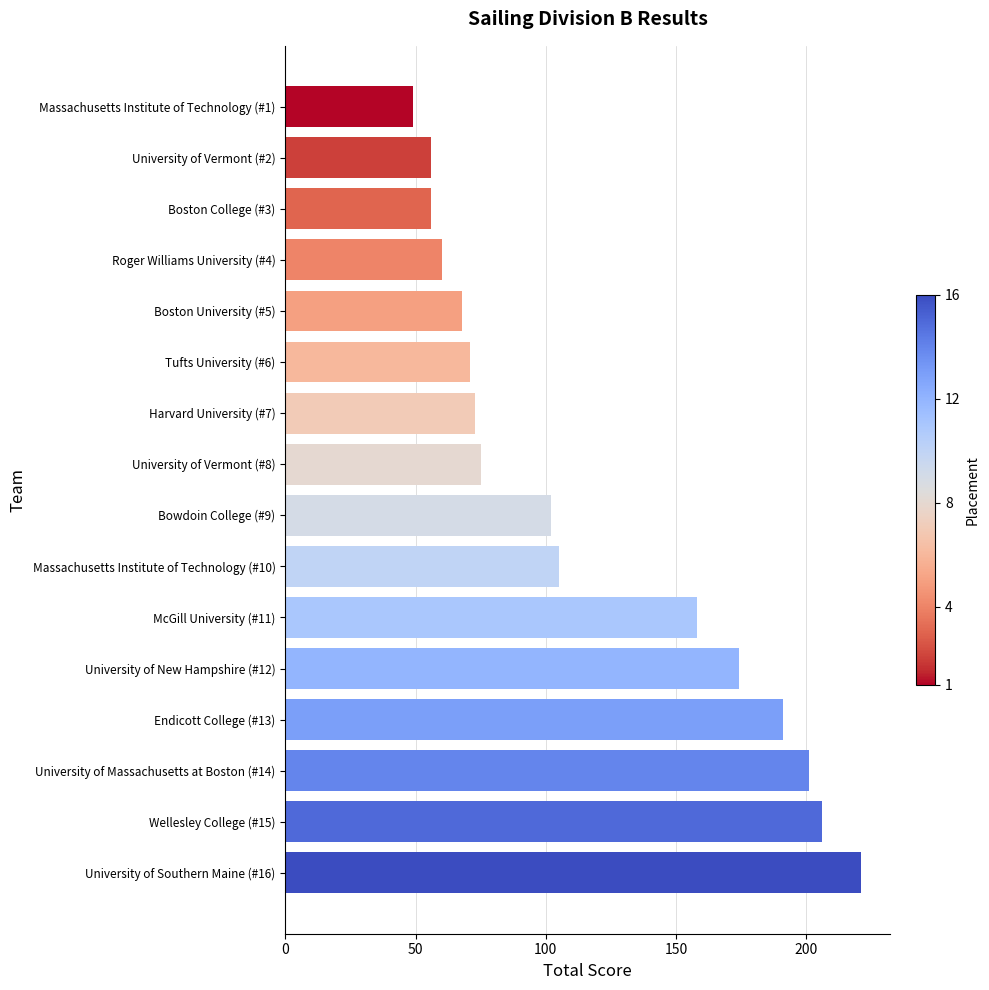

How many bars are there in total?

16